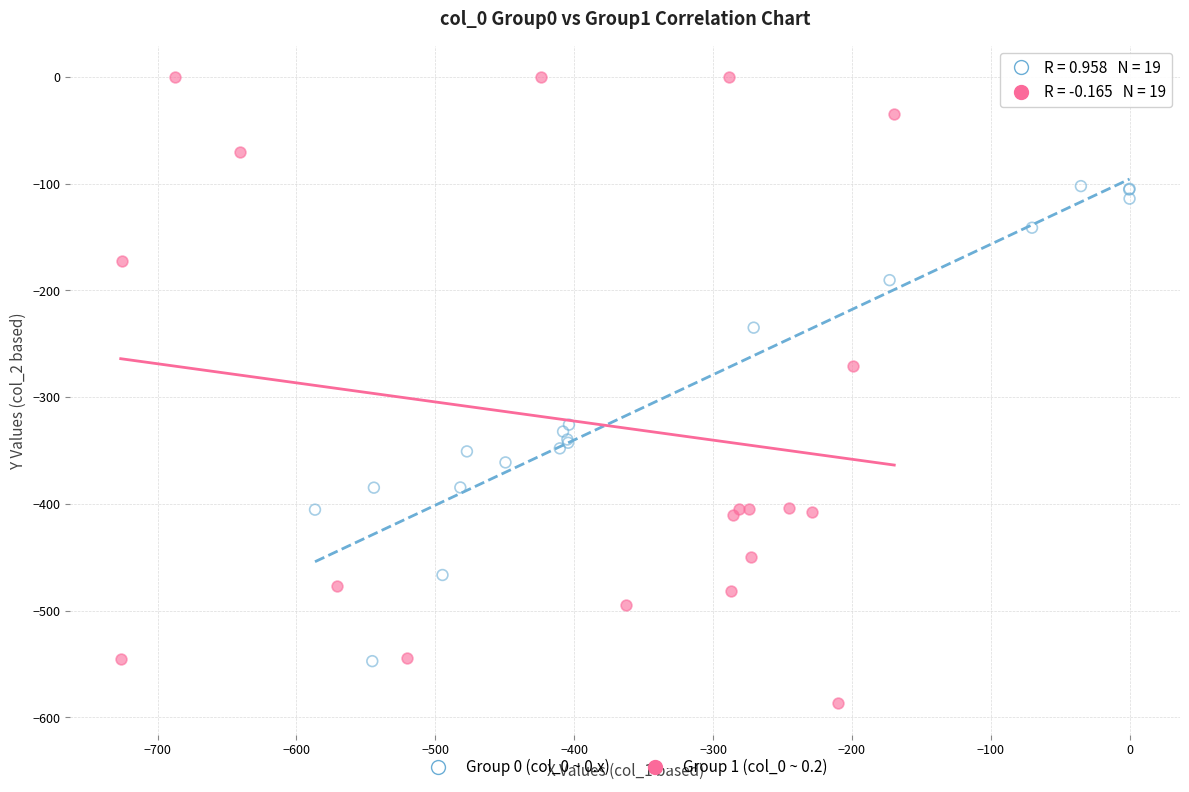

Which series has the largest Y range (max minus min)?

Group 1 (col_0 ~ 0.2)